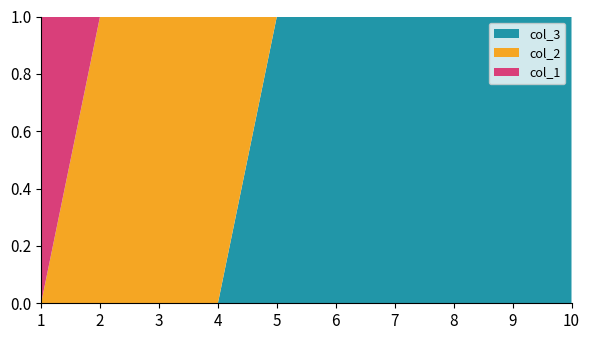

Reading left to right, extract all data points from this chart.

col_3: 1=0	2=0	3=0	4=0	5=1	6=1	7=1	8=1	9=1	10=1
col_1: 1=1	2=0	3=0	4=0	5=0	6=0	7=0	8=0	9=0	10=0
col_2: 1=0	2=1	3=1	4=1	5=0	6=0	7=0	8=0	9=0	10=0